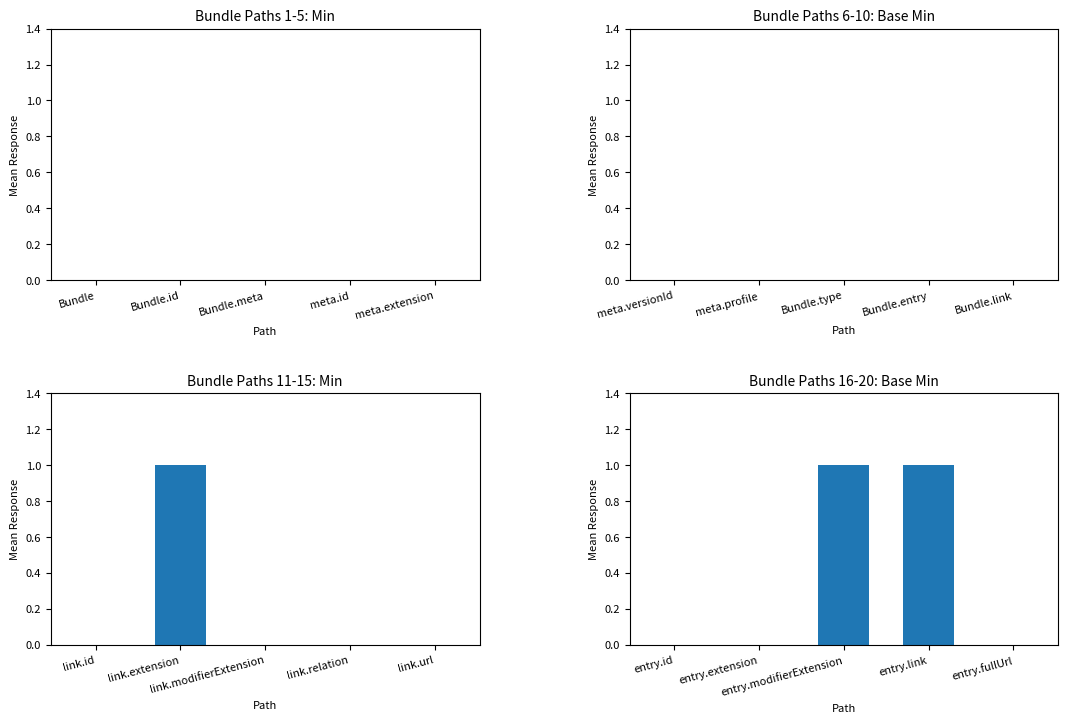

Reading right to left, transcribe all the data shown in this chart.

Min: 0	0	0	1	0
Base Min: 0	1	1	0	0